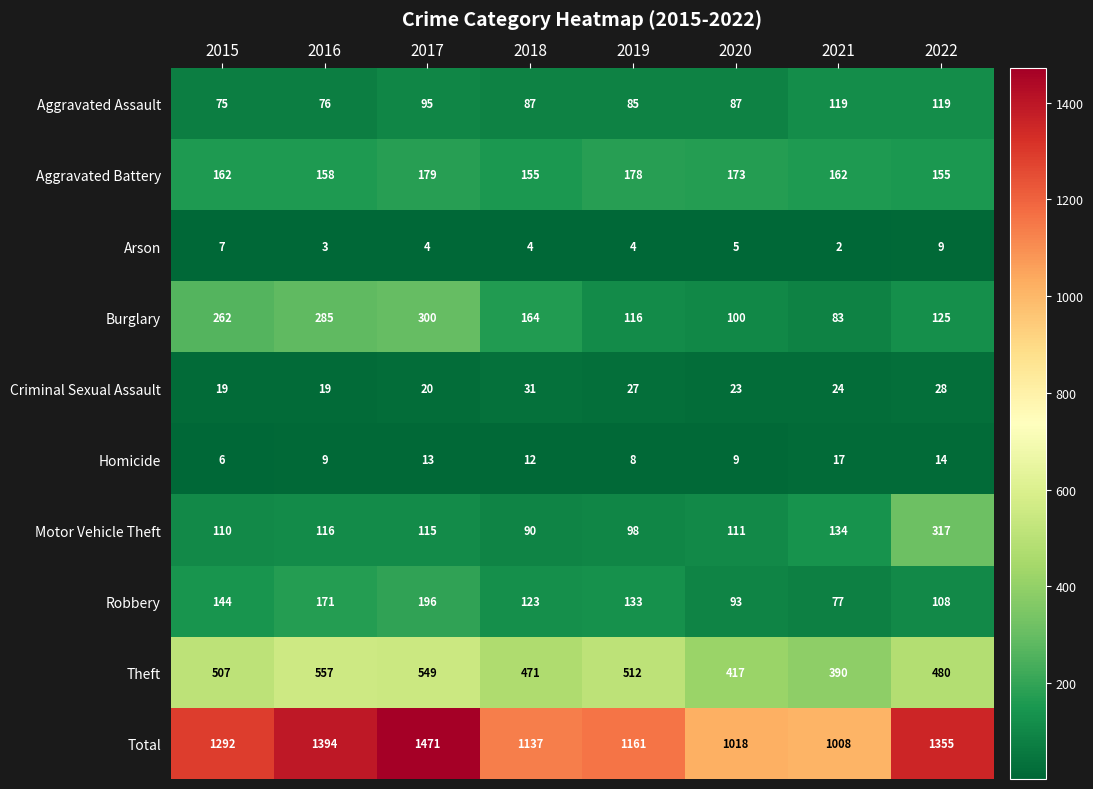

Which category has the highest value across all series?

2017